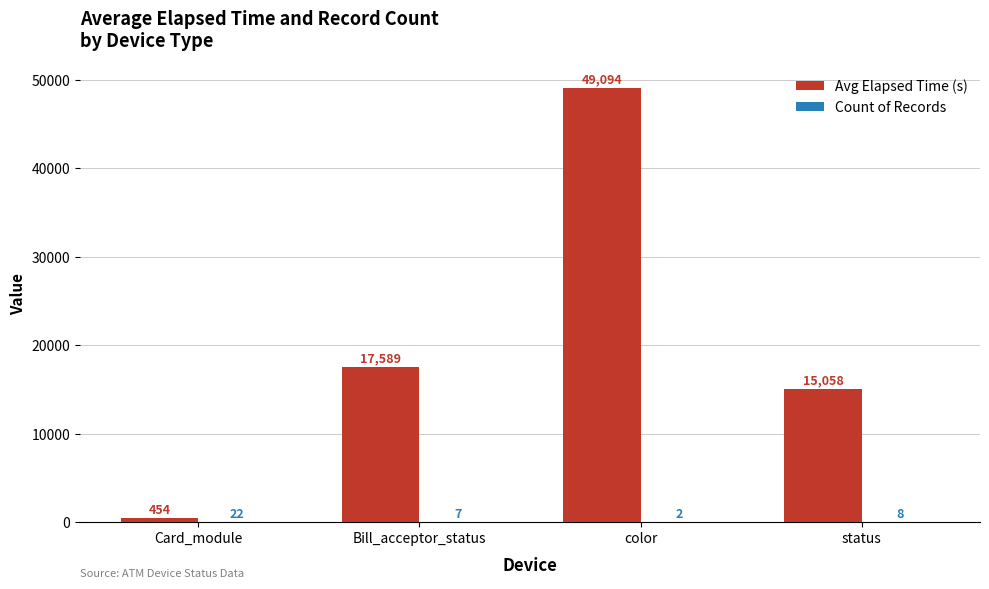

Where is Avg Elapsed Time (s) nearest to the value 24774?

Bill_acceptor_status